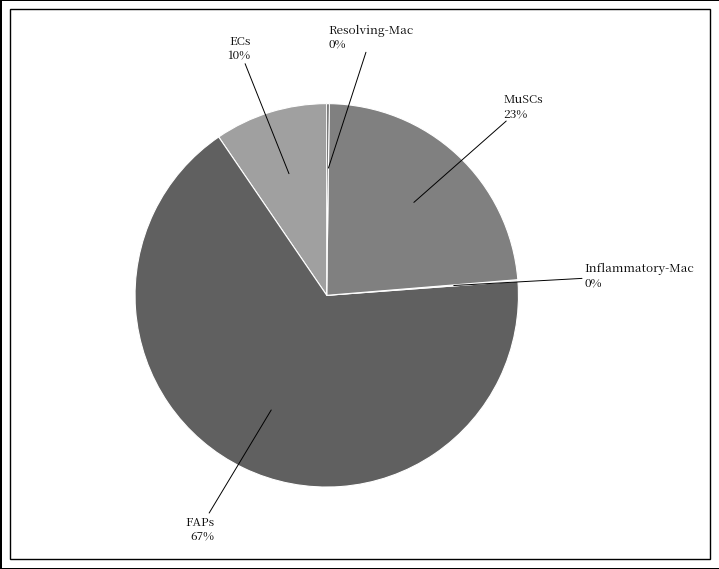

Is there a majority slice in this chart?

Yes